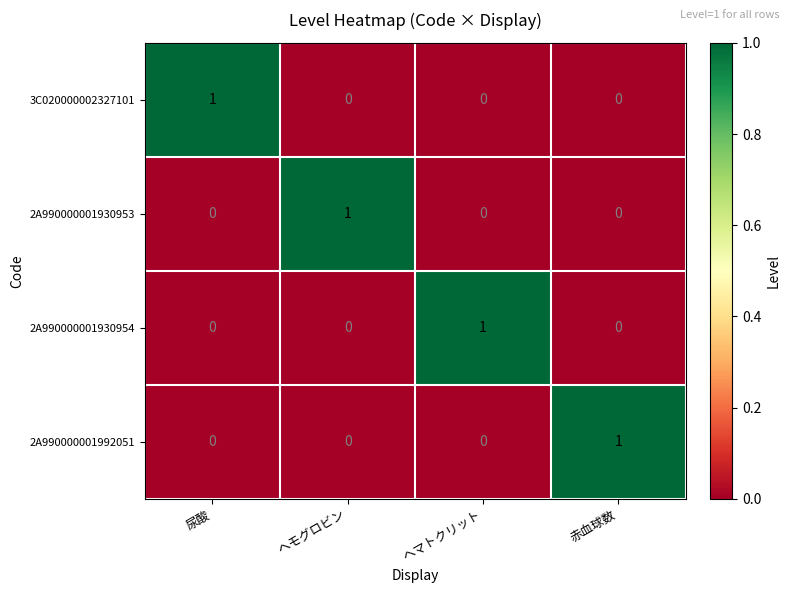

At how many categories does at least one series exceed 0?

4